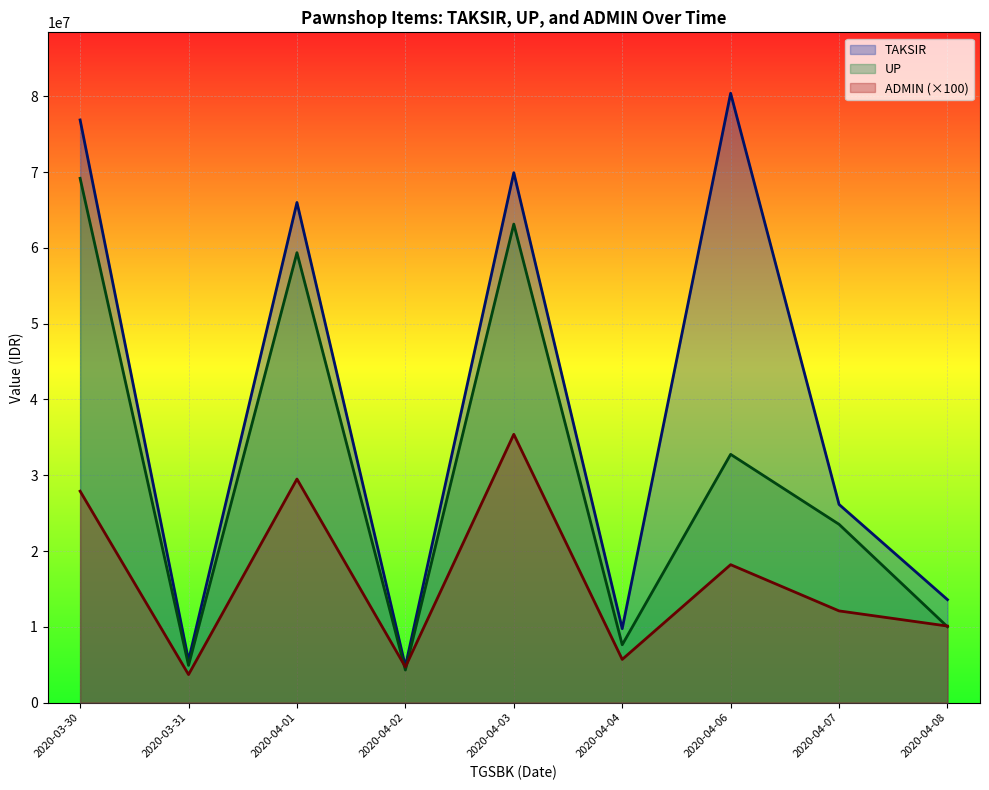

At which label does ADMIN first exceed 27000?

2020-03-30